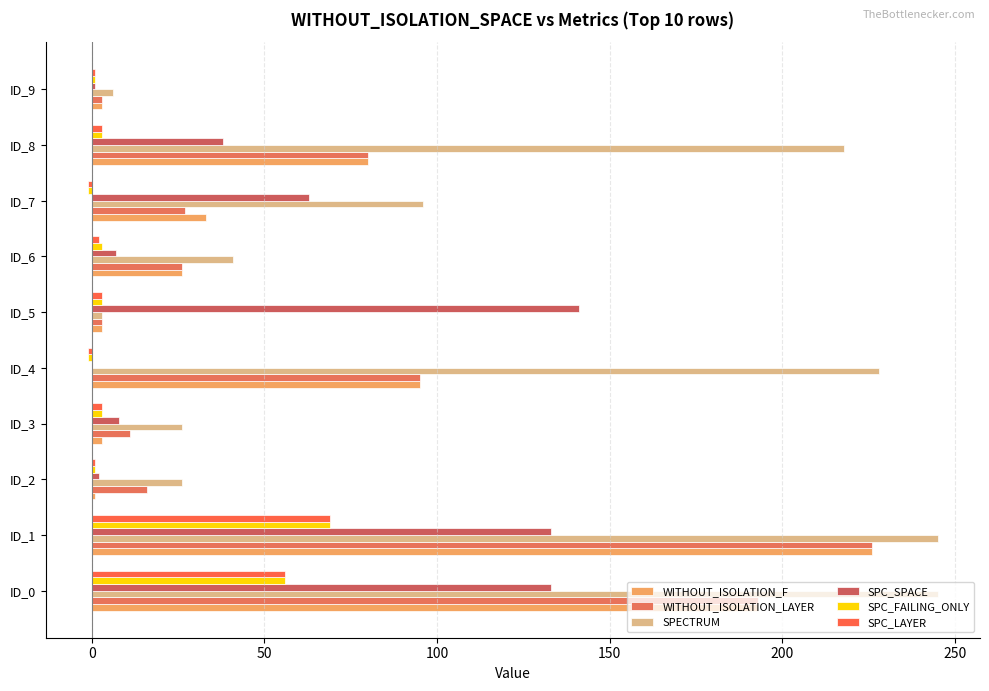

Reading left to right, extract all data points from this chart.

WITHOUT_ISOLATION_F: 193	226	1	3	95	3	26	33	80	3
WITHOUT_ISOLATION_LAYER: 193	226	16	11	95	3	26	27	80	3
SPECTRUM: 245	245	26	26	228	3	41	96	218	6
SPC_SPACE: 133	133	2	8	0	141	7	63	38	1
SPC_FAILING_ONLY: 56	69	1	3	-1	3	3	-1	3	1
SPC_LAYER: 56	69	1	3	-1	3	2	-1	3	1